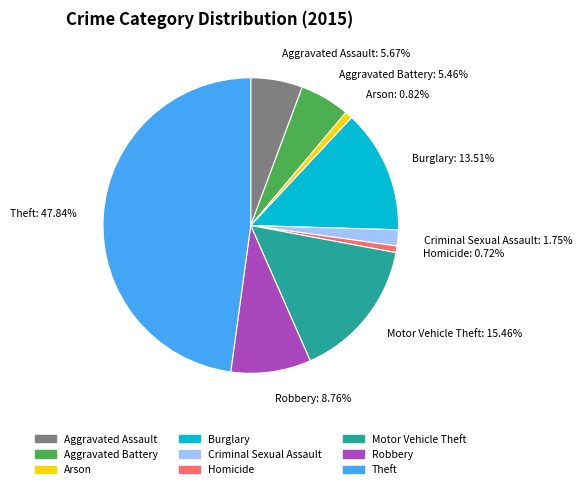

Which category has the biggest portion of the pie?

Theft